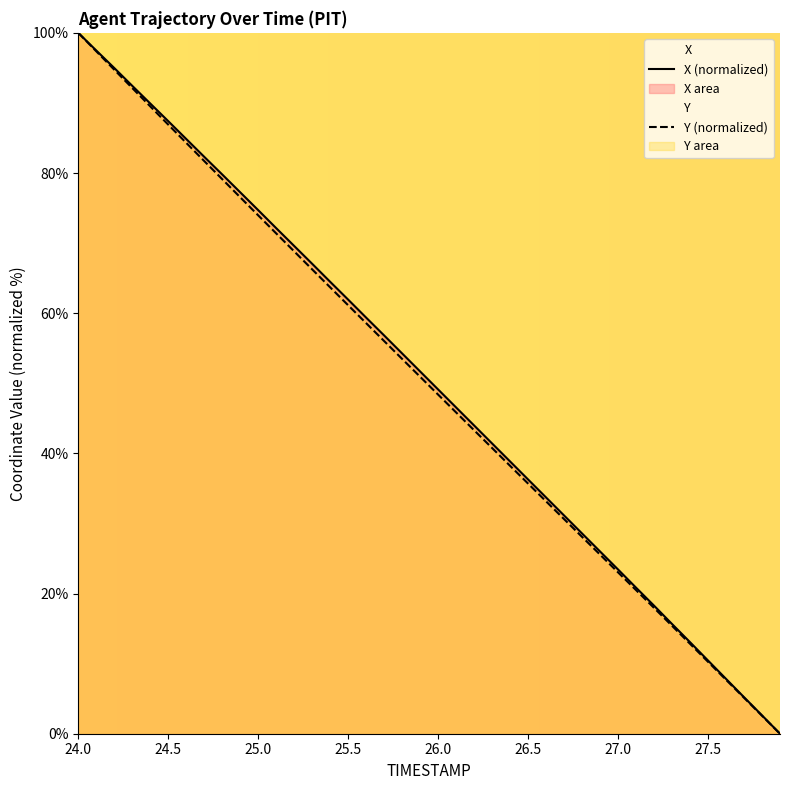

Reading left to right, what are all the values shown in this chart?

X: 100.0	97.5	95.0	92.4	89.9	87.4	84.9	82.3	79.8	77.2	74.7	72.1	69.6	67.0	64.5	61.9	59.4	56.8	54.3	51.7	49.1	46.5	44.0	41.4	38.8	36.3	33.7	31.1	28.6	26.0	23.4	20.8	18.3	15.7	13.1	10.4	7.8	5.2	2.6	0.0
Y: 100.0	97.4	94.7	92.1	89.5	86.9	84.3	81.7	79.1	76.5	74.0	71.4	68.8	66.2	63.7	61.1	58.6	56.0	53.5	50.9	48.4	45.8	43.3	40.8	38.2	35.7	33.1	30.6	28.1	25.6	23.0	20.5	18.0	15.4	12.8	10.3	7.7	5.1	2.6	0.0